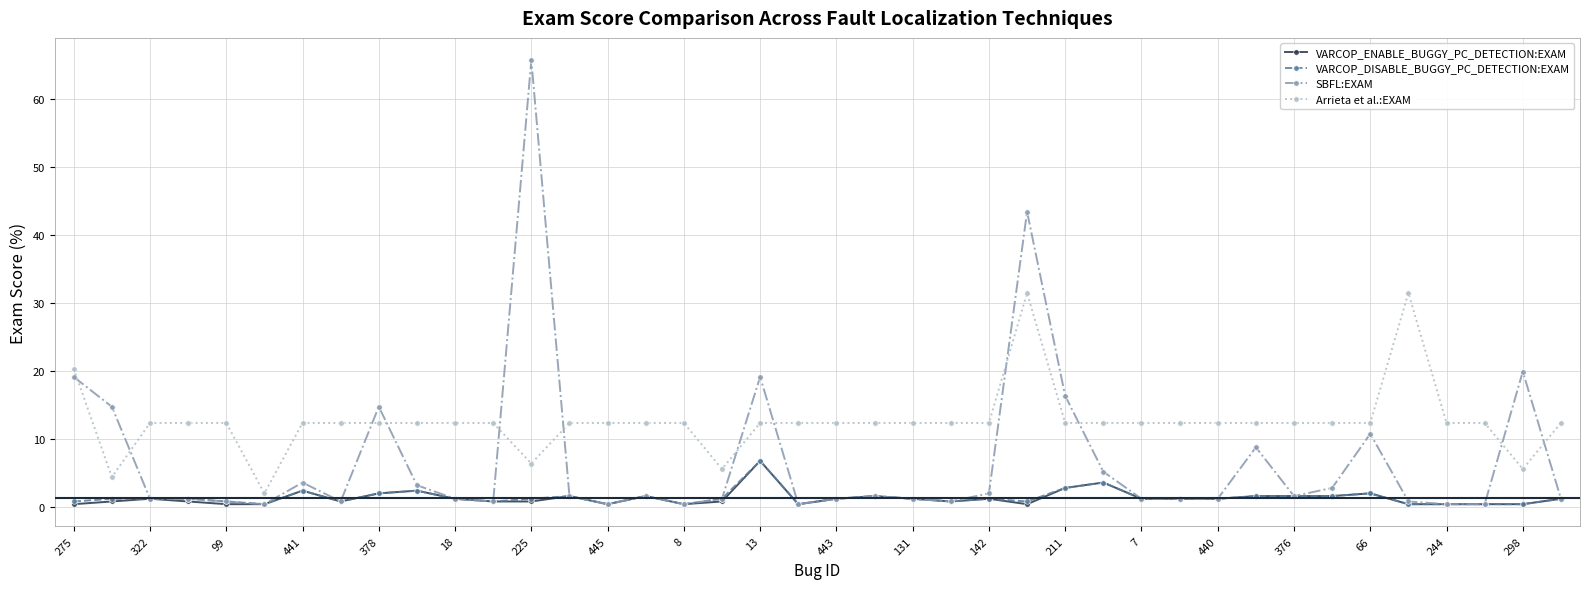

Which series has the largest total across all categories?

Arrieta et al.:EXAM